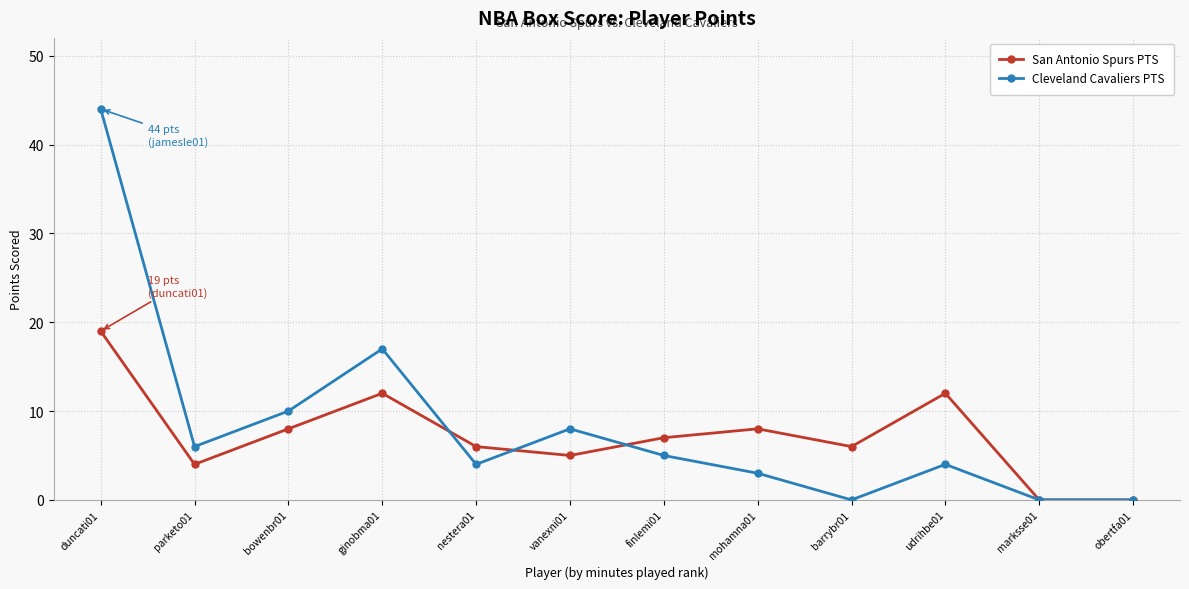

At bowenbr01, list the series in order from smallest to largest.

San Antonio Spurs PTS, Cleveland Cavaliers PTS